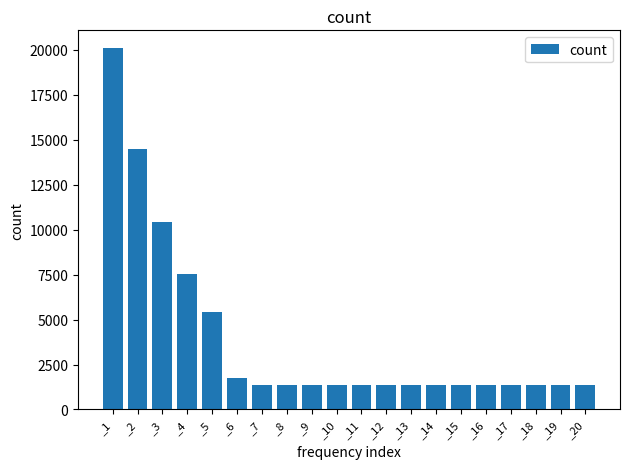

What is the average value?

3925